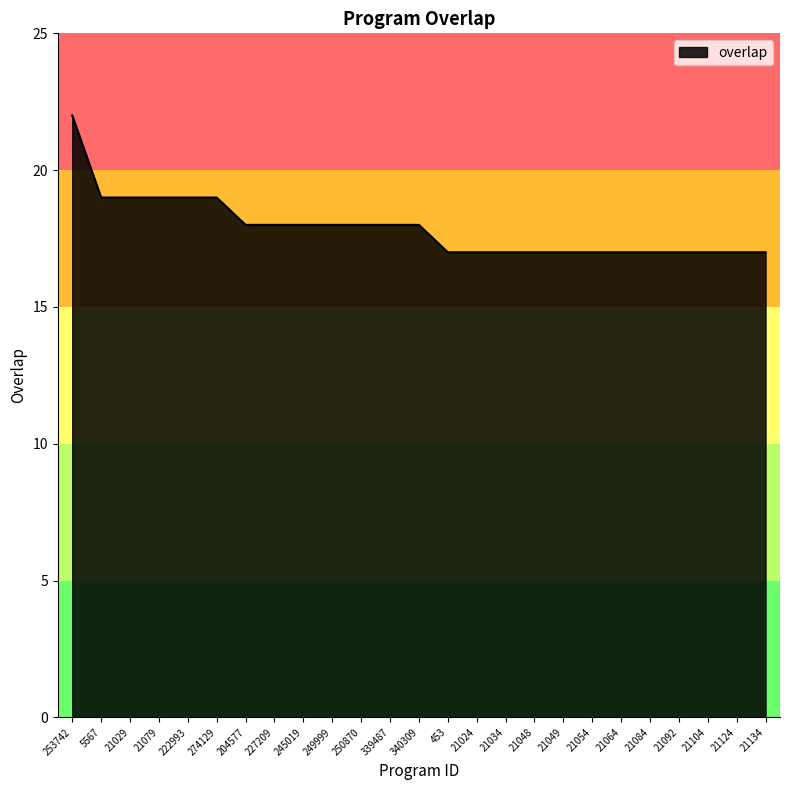

What is the maximum value shown in the chart?

22